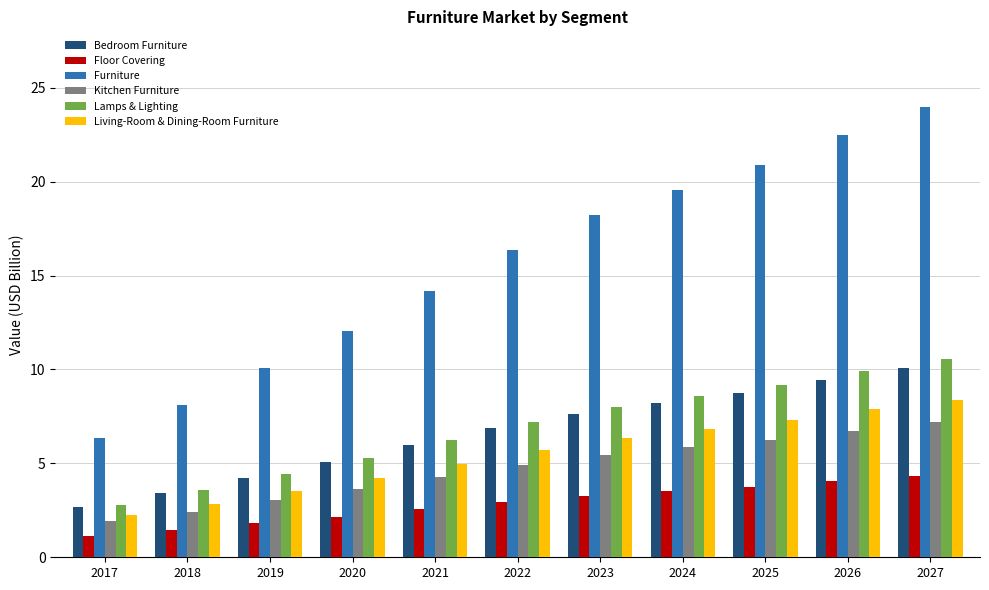

Which series has the widest spread of values?

Furniture